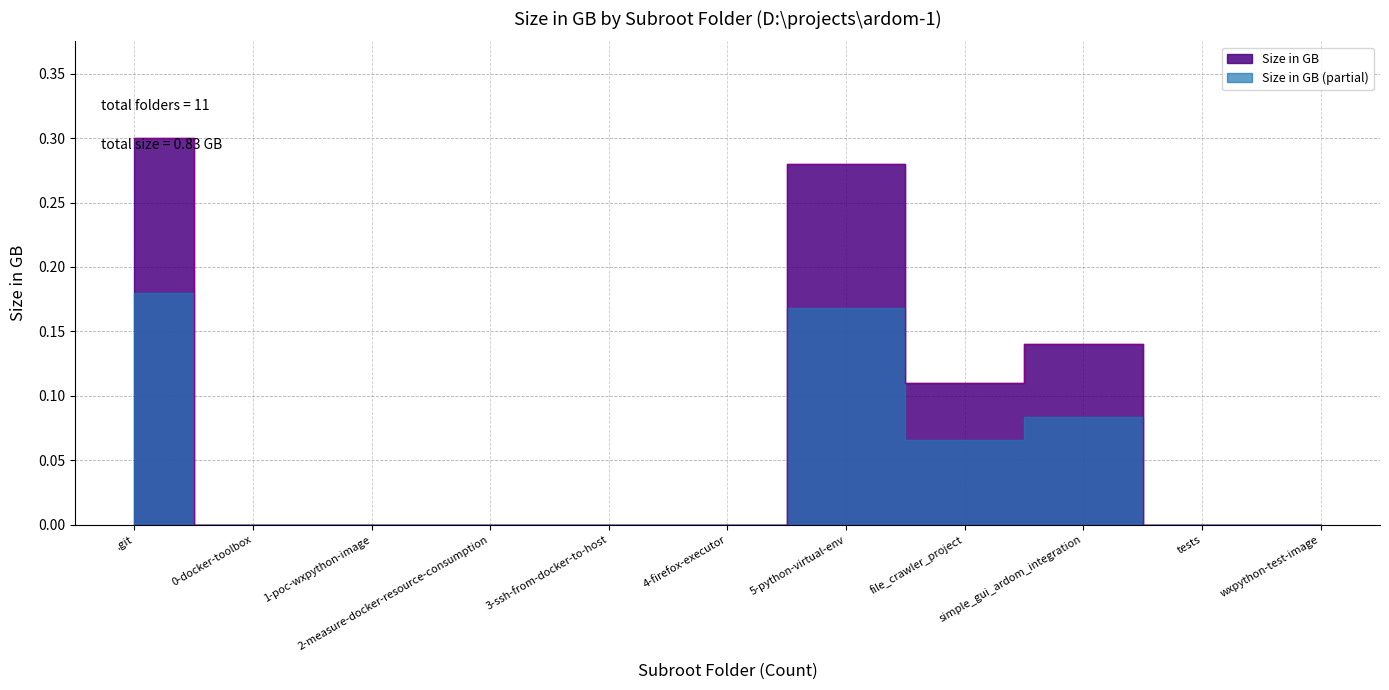

True or false: the data shows 0.0 at 3-ssh-from-docker-to-host.

True